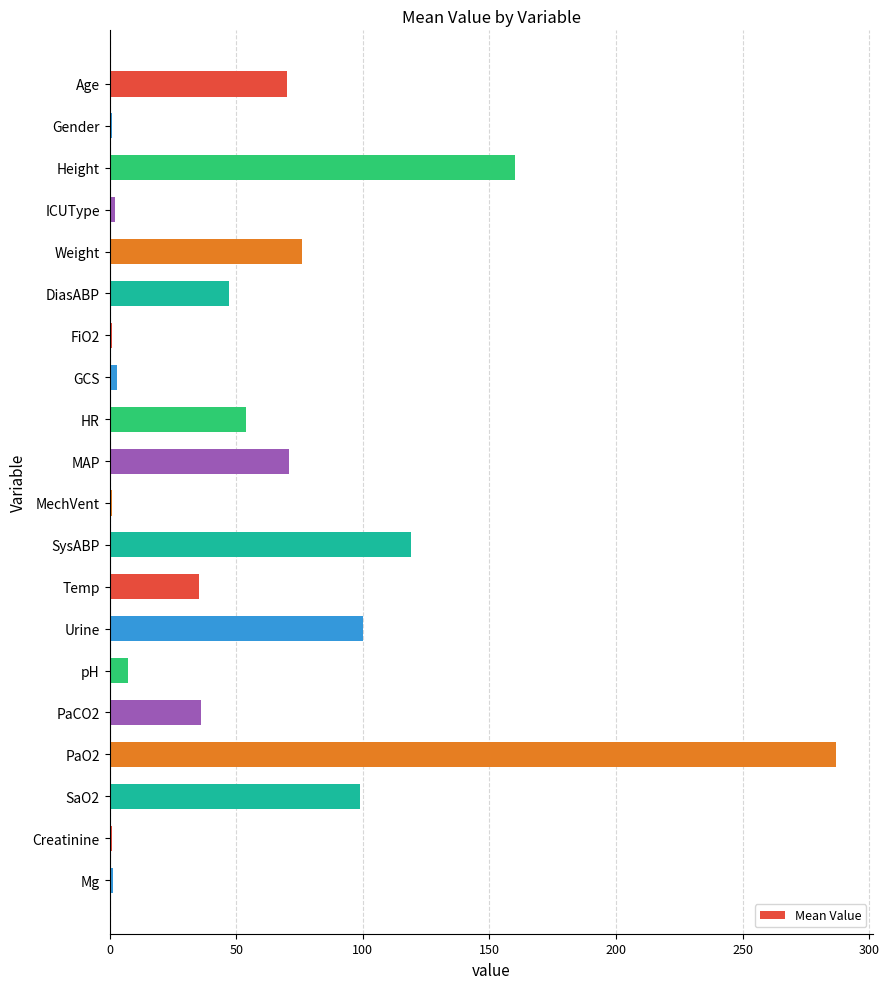

What is the difference between the maximum and minimum values?

286.0